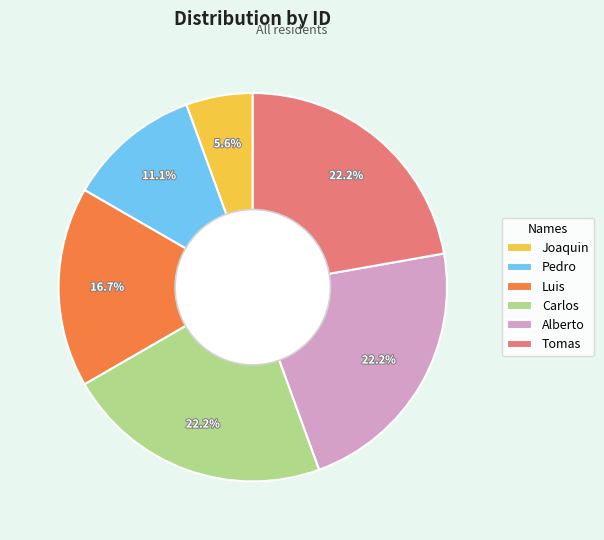

Is Tomas the majority of the pie?

No